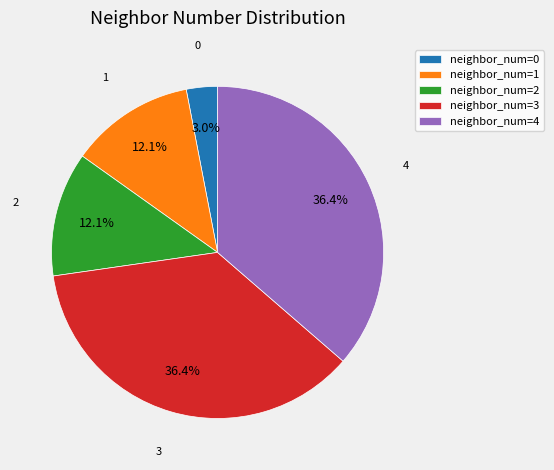

Which category has the smallest portion of the pie?

neighbor_num=0